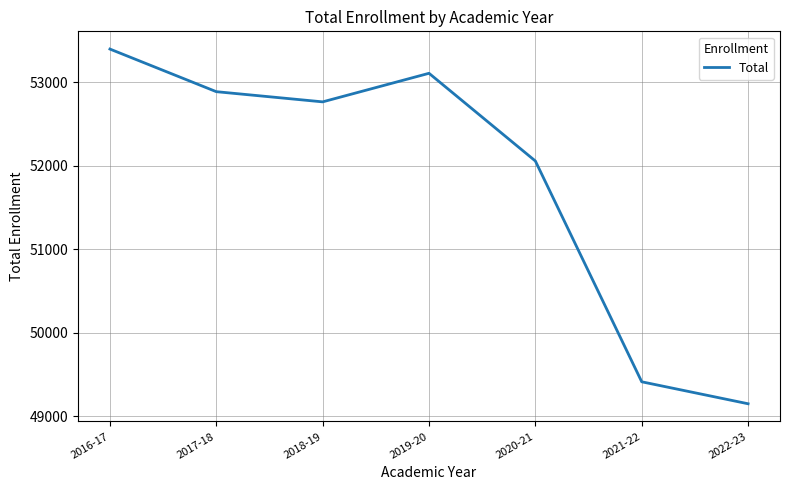

Does the chart have visible grid lines?

Yes